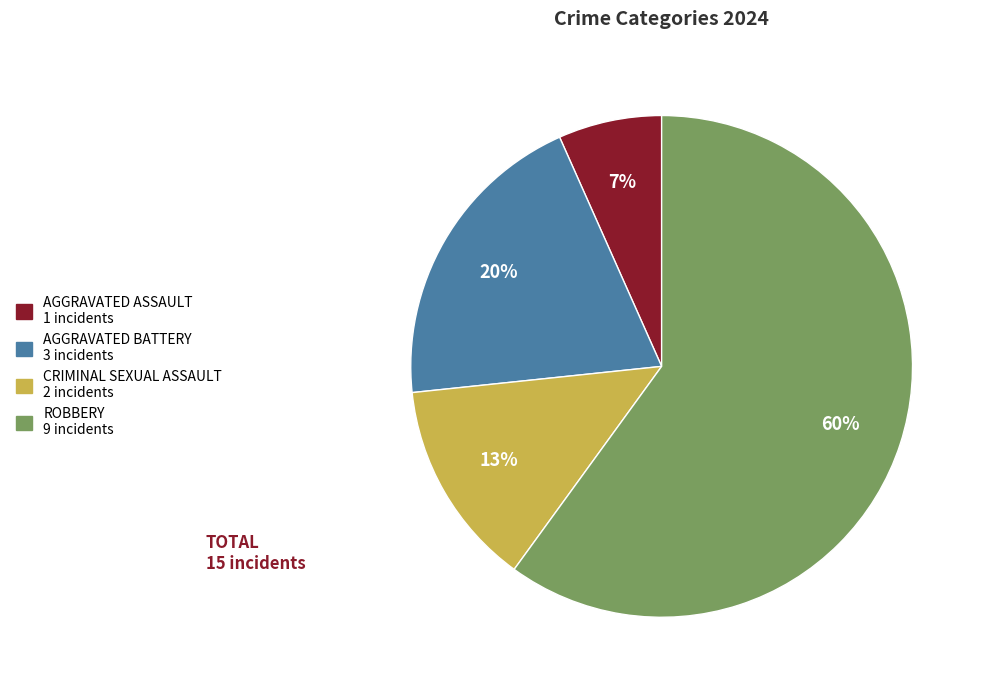

Does any single category account for the majority?

Yes